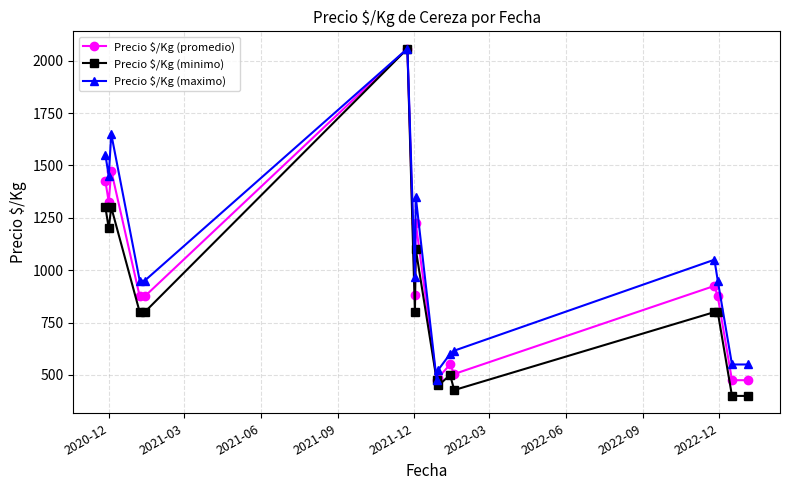

What are all the series names shown in the legend?

Precio $/Kg (promedio), Precio $/Kg (minimo), Precio $/Kg (maximo)